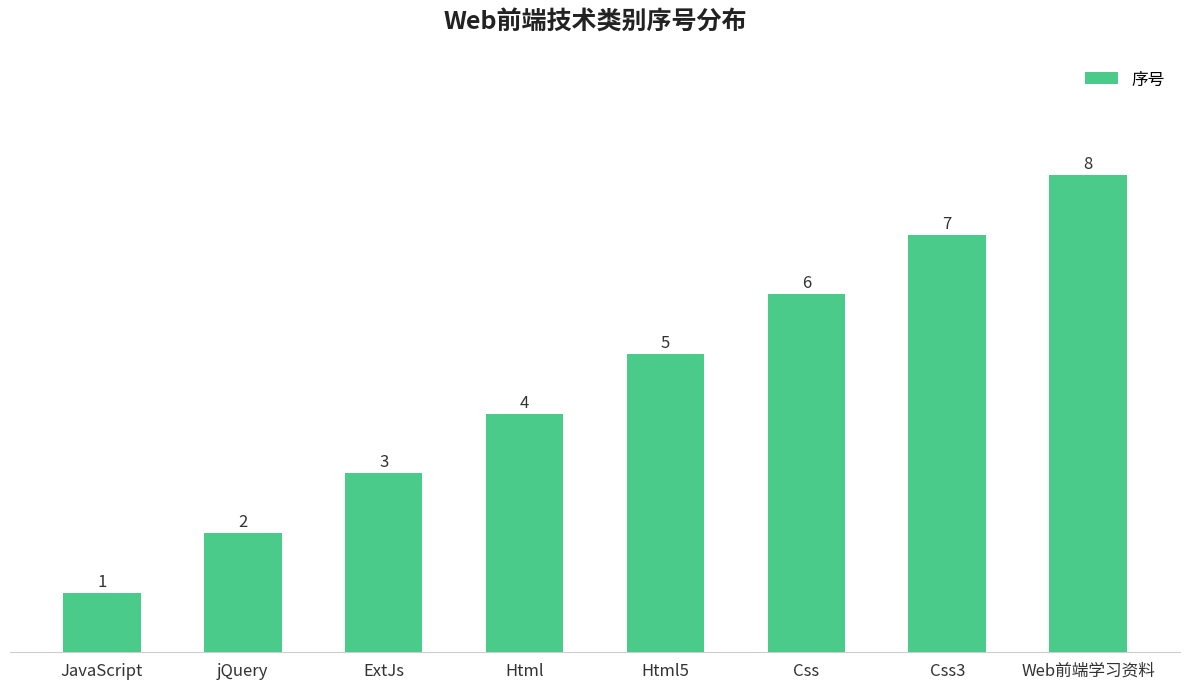

What is the difference between the values at ExtJs and Web前端学习资料?

5